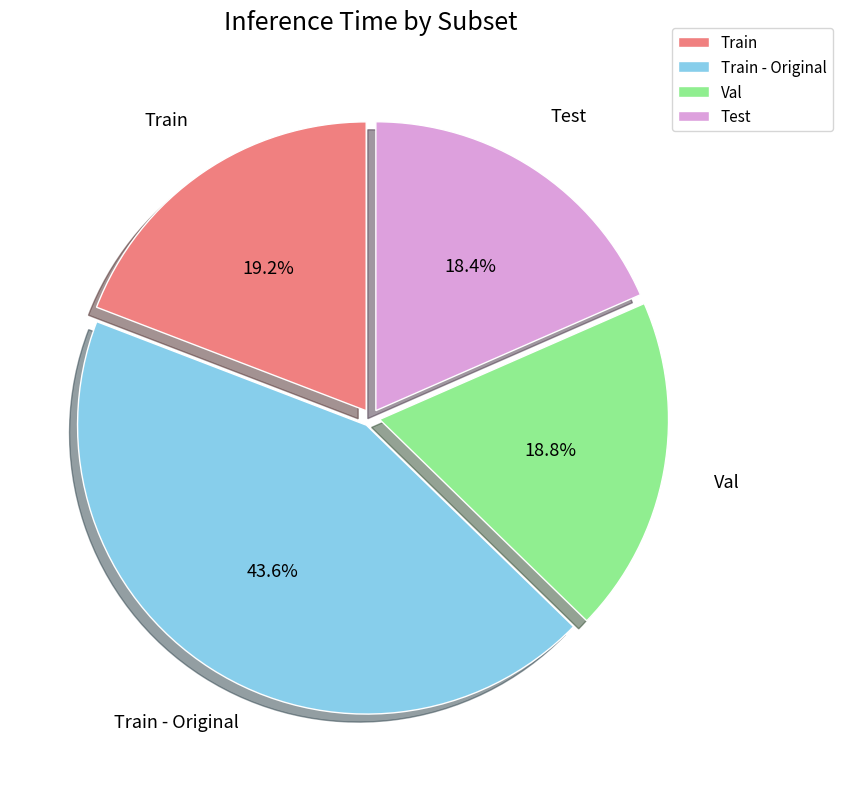

How many segments does this pie chart have?

4